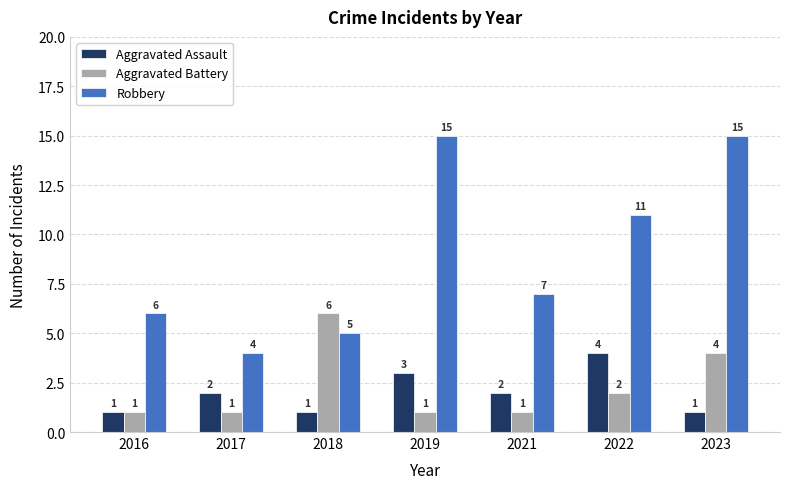

Reading left to right, what are all the values shown in this chart?

Aggravated Assault: 2016=1	2017=2	2018=1	2019=3	2021=2	2022=4	2023=1
Aggravated Battery: 2016=1	2017=1	2018=6	2019=1	2021=1	2022=2	2023=4
Robbery: 2016=6	2017=4	2018=5	2019=15	2021=7	2022=11	2023=15